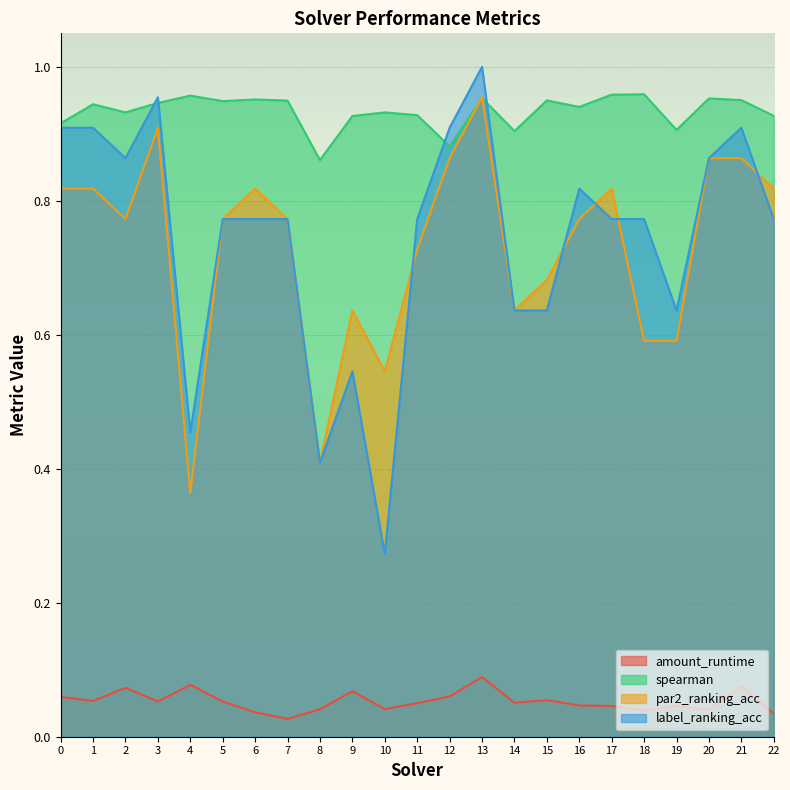

What is the approximate value of label_ranking_acc at 13?

1.0